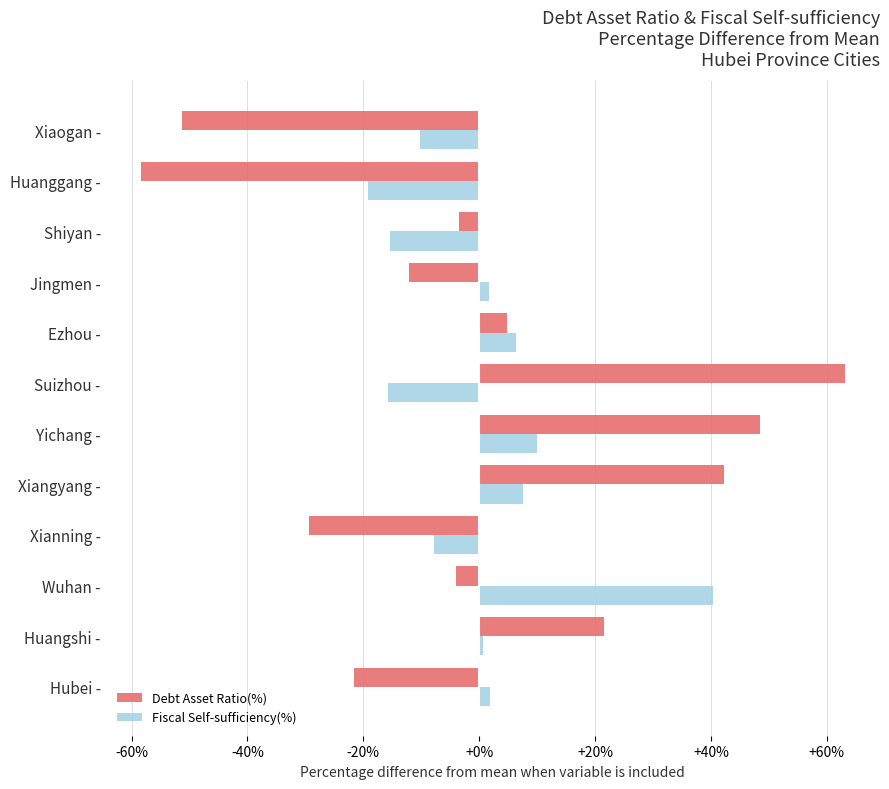

Rank the series by their maximum value, from lowest to highest.

Fiscal Self-sufficiency(%), Debt Asset Ratio(%)